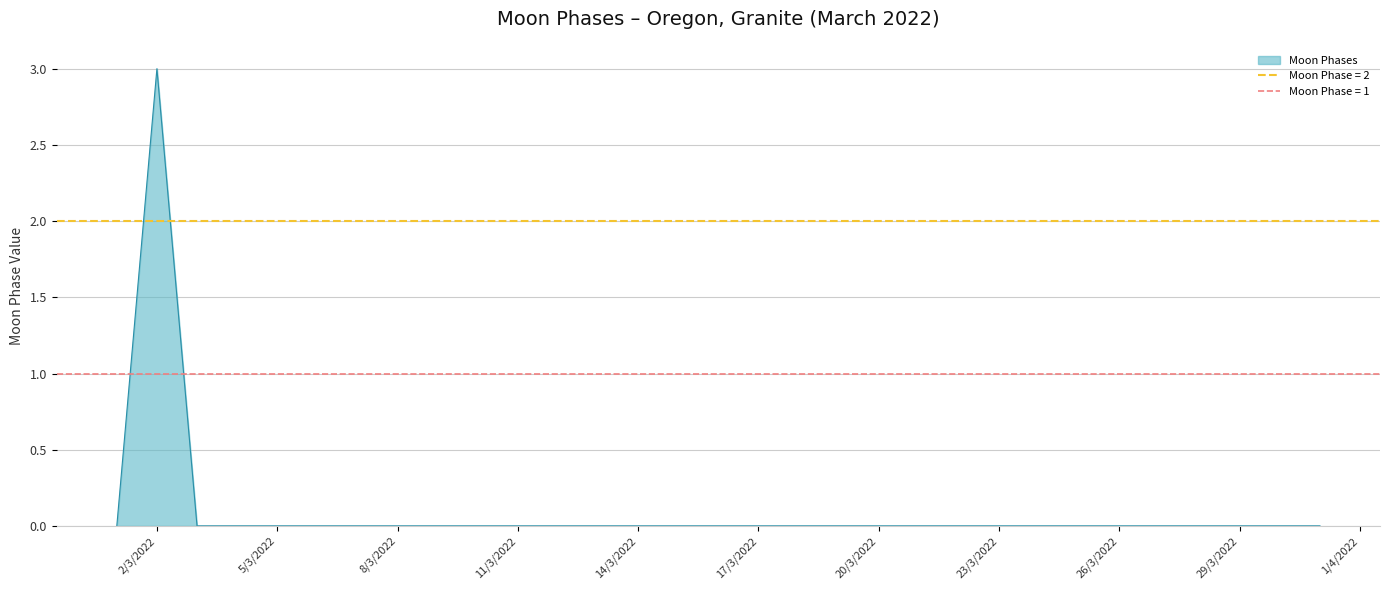

Which category has the highest value in the Moon Phases series?

2/3/2022